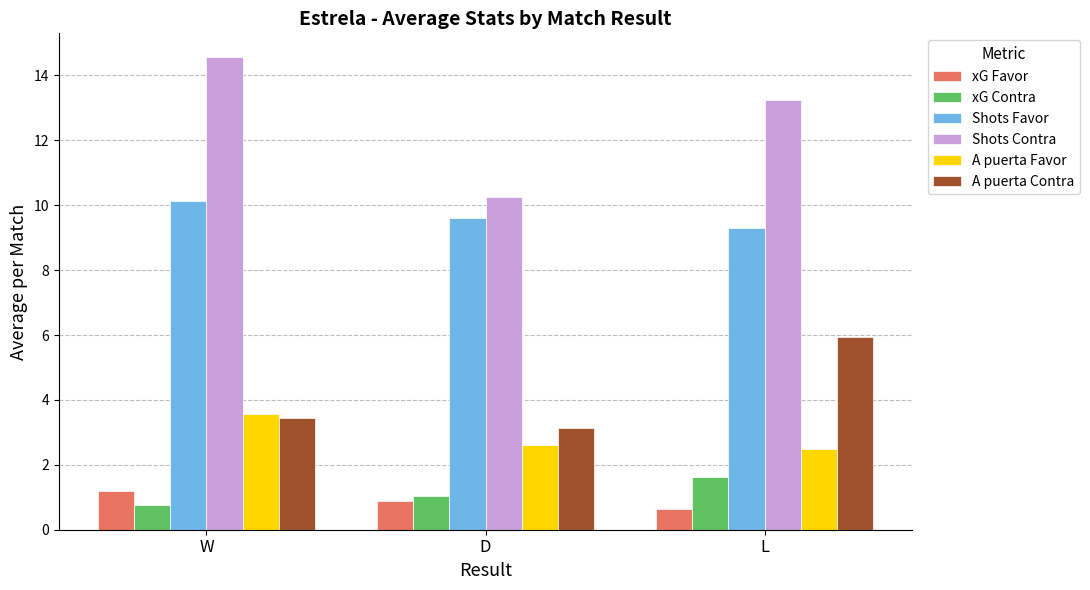

What is the sum of the Shots Contra values at D and W?

24.8